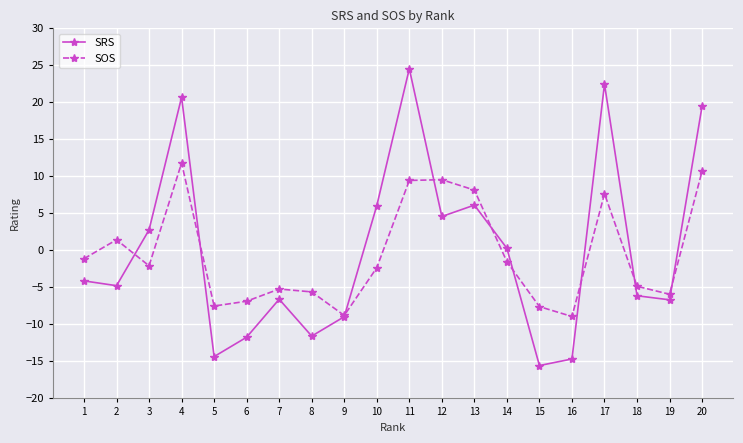

The value of SRS at 6 is -11.7. True or false?

True